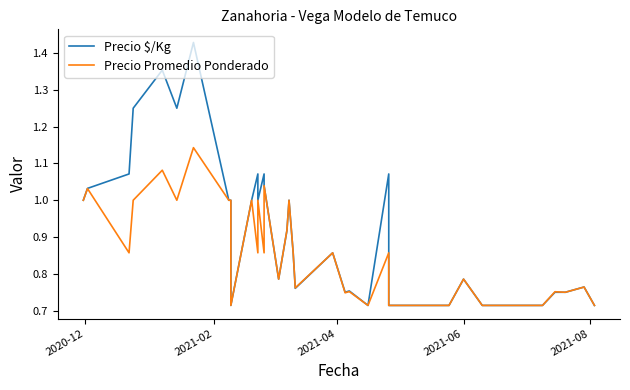

Does the chart display data point markers on the line(s)?

No